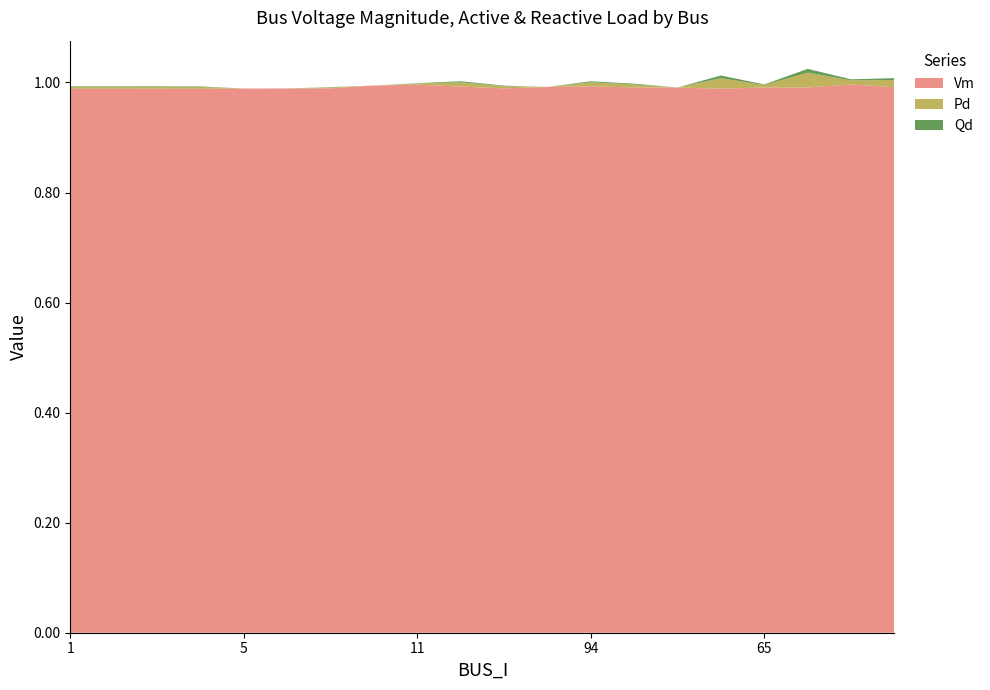

Reading left to right, transcribe all the data shown in this chart.

Vm: 1=1.0	2=1.0	3=1.0	4=1.0	5=1.0	7=1.0	10=1.0	9=1.0	11=1.0	12=1.0	56=1.0	81=1.0	94=1.0	98=1.0	83=1.0	97=1.0	65=1.0	63=1.0	51=1.0	59=1.0
Pd: 1=0.0	2=0.0	3=0.0	4=0.0	5=0.0	7=0.0	10=0.0	9=0.0	11=0.0	12=0.0	56=0.0	81=0.0	94=0.0	98=0.0	83=0.0	97=0.0	65=0.0	63=0.0	51=0.0	59=0.0
Qd: 1=0.0	2=0.0	3=0.0	4=0.0	5=0.0	7=0.0	10=0.0	9=0.0	11=0.0	12=0.0	56=0.0	81=0.0	94=0.0	98=0.0	83=0.0	97=0.0	65=0.0	63=0.0	51=0.0	59=0.0